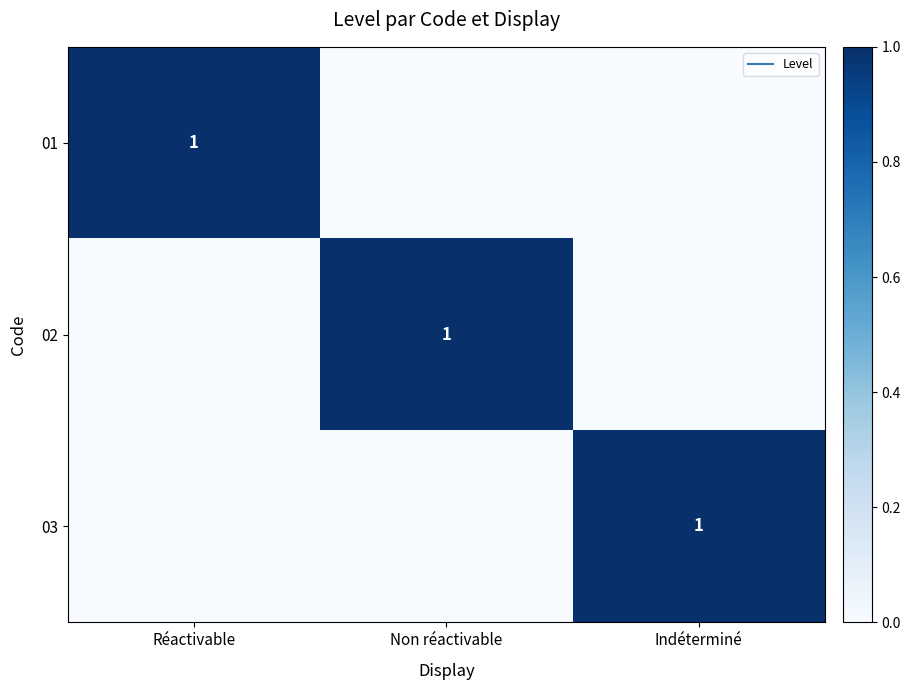

What is the difference between the highest and lowest values at Réactivable?

1